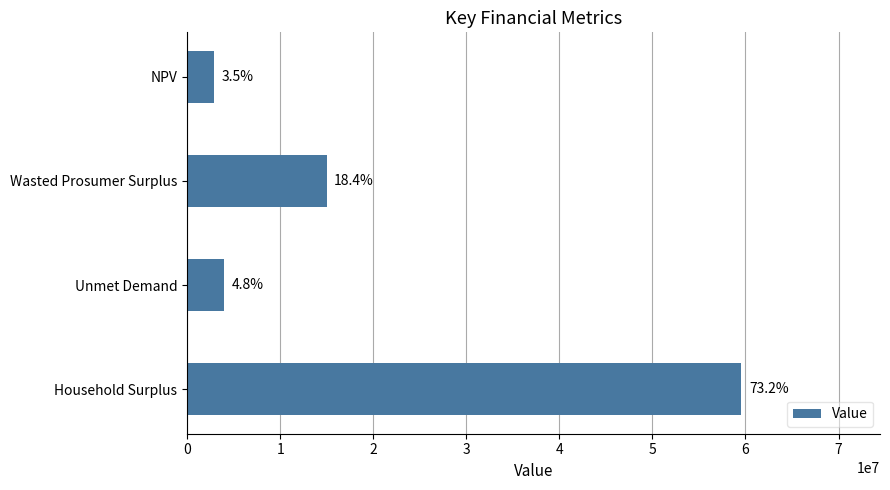

Does the chart contain any negative values?

No